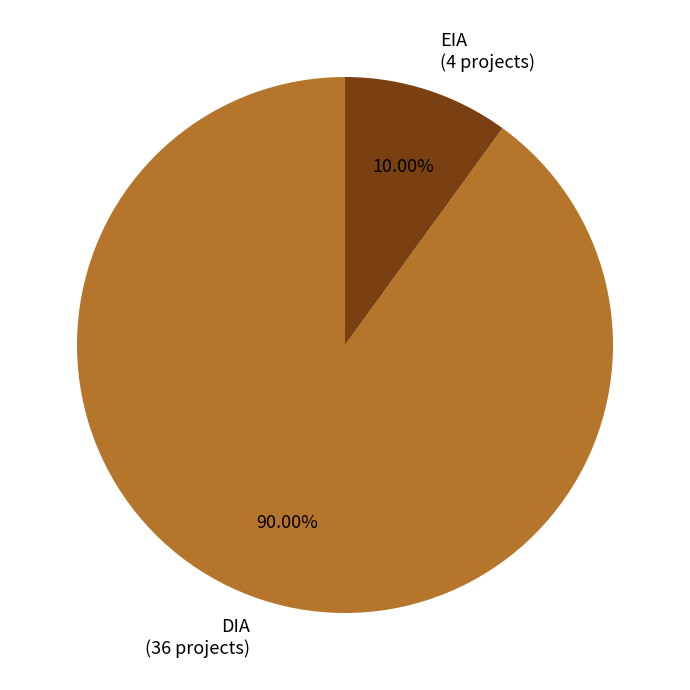

Which slice is the largest?

DIA